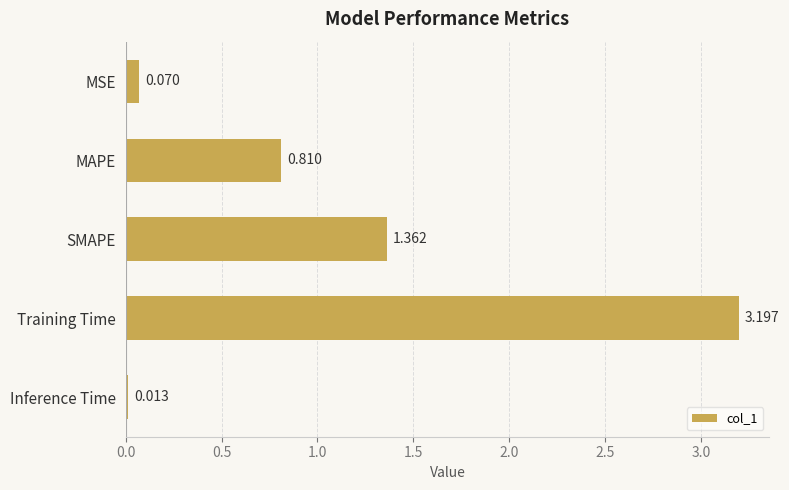

List the labels in order of value, smallest first.

Inference Time, MSE, MAPE, SMAPE, Training Time